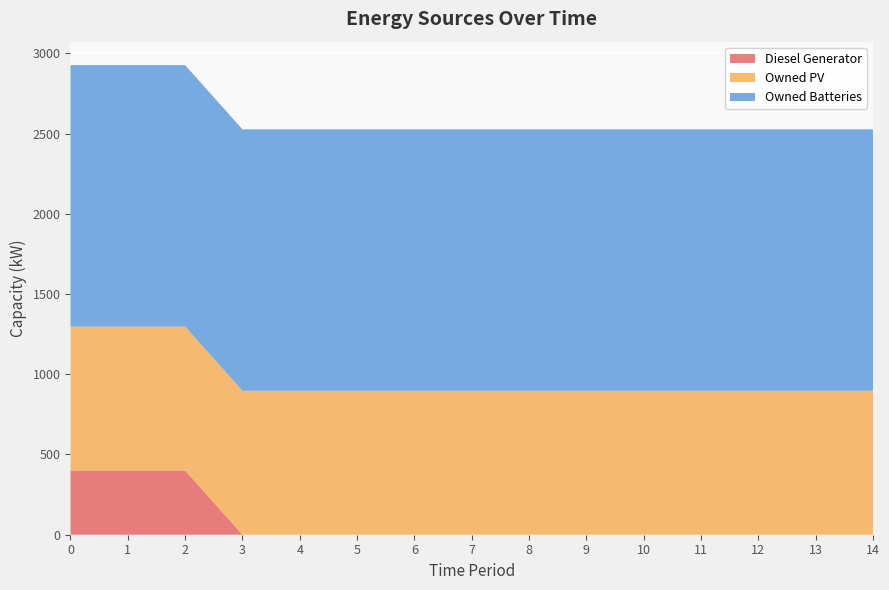

Reading left to right, list all the values displayed in this chart.

Diesel Generator: 400	400	400	0	0	0	0	0	0	0	0	0	0	0	0
Owned PV: 897	897	897	897	897	897	897	897	897	897	897	897	897	897	897
Owned Batteries: 1629	1629	1629	1629	1629	1629	1629	1629	1629	1629	1629	1629	1629	1629	1629